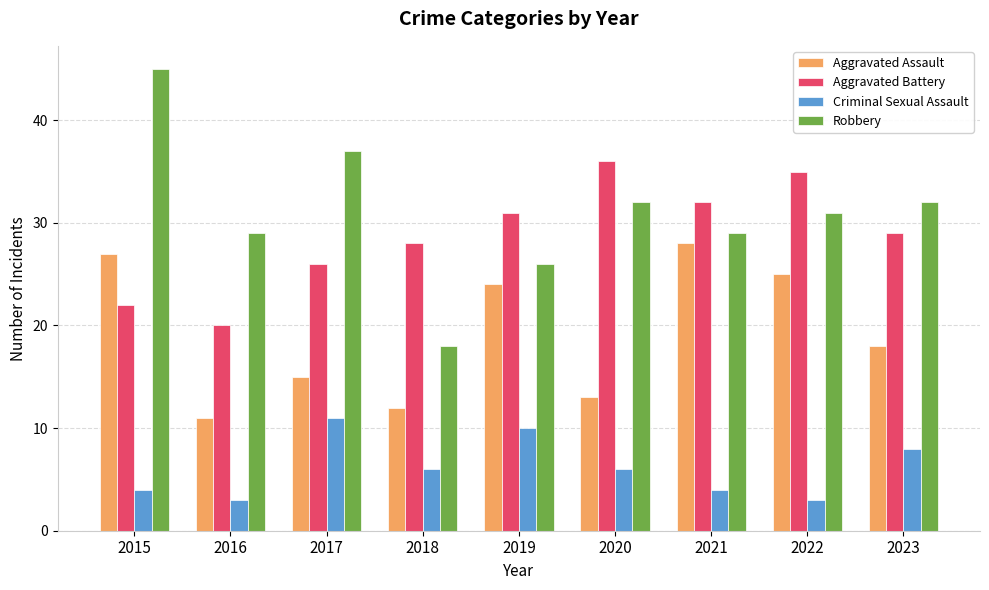

Count the Criminal Sexual Assault values in the range 4 to 8.

5